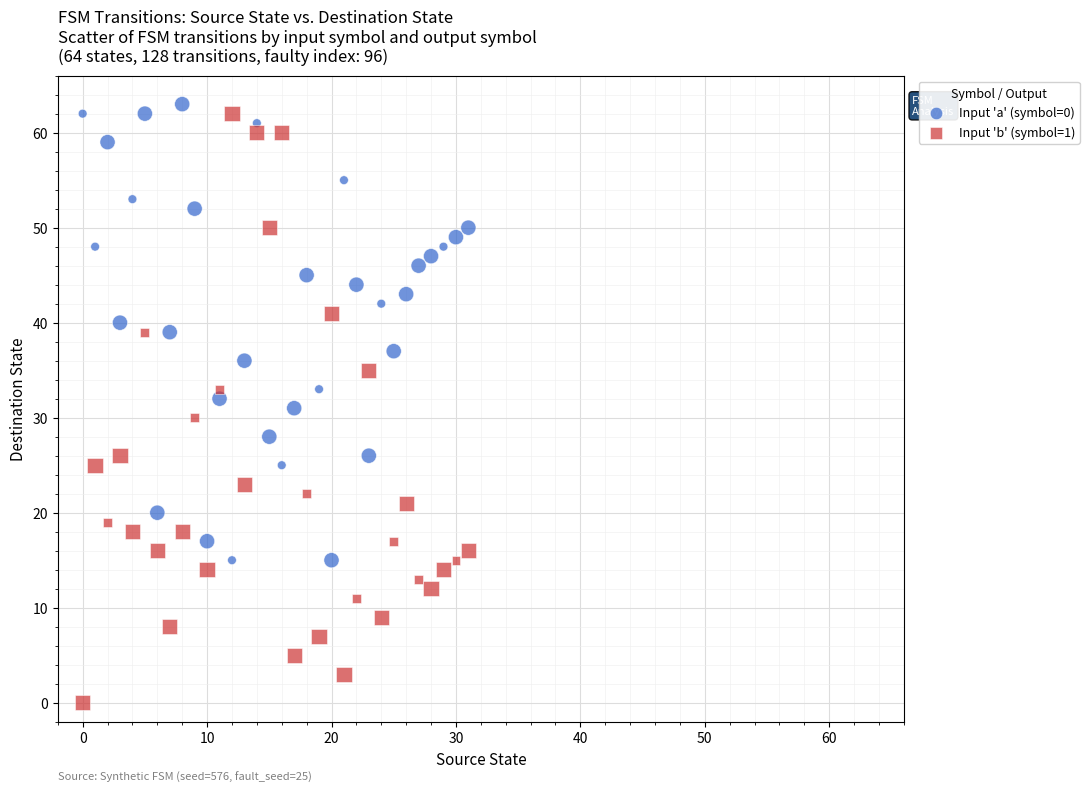

Across all data points, what is the range of Y values (max minus min)?

63